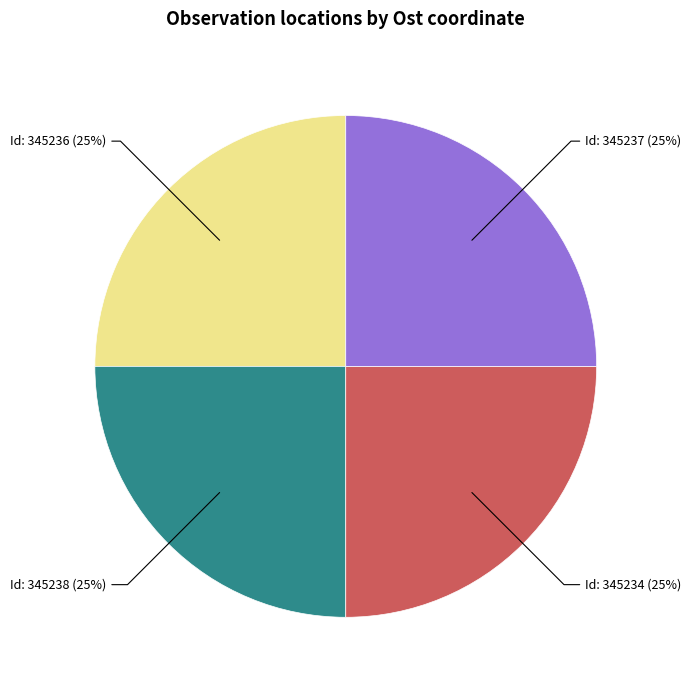

Is there a majority slice in this chart?

No